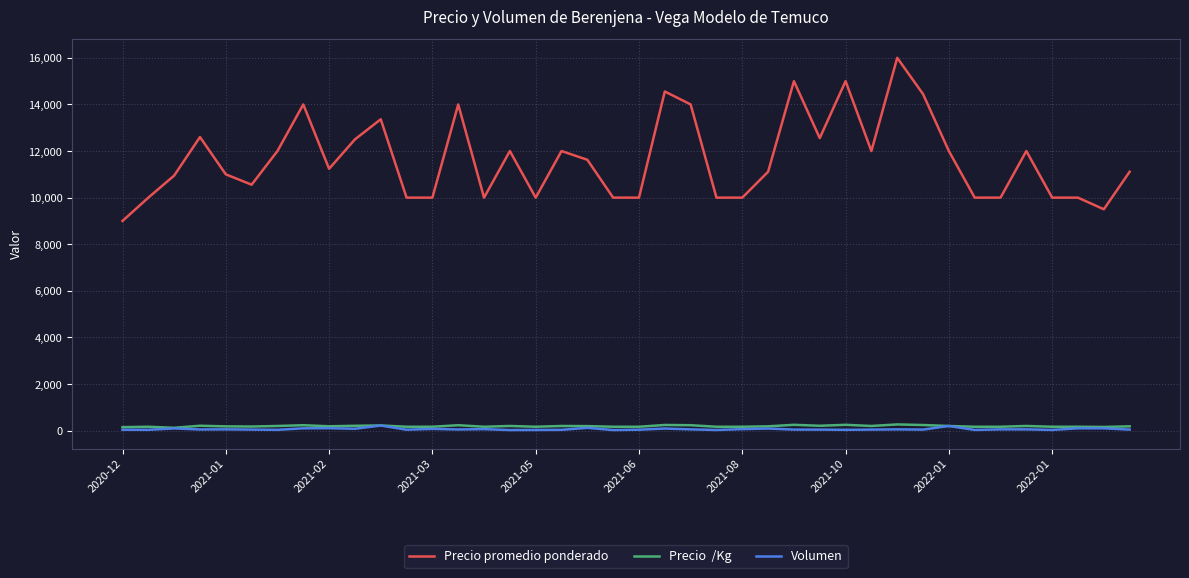

What is the greatest value displayed?

16000